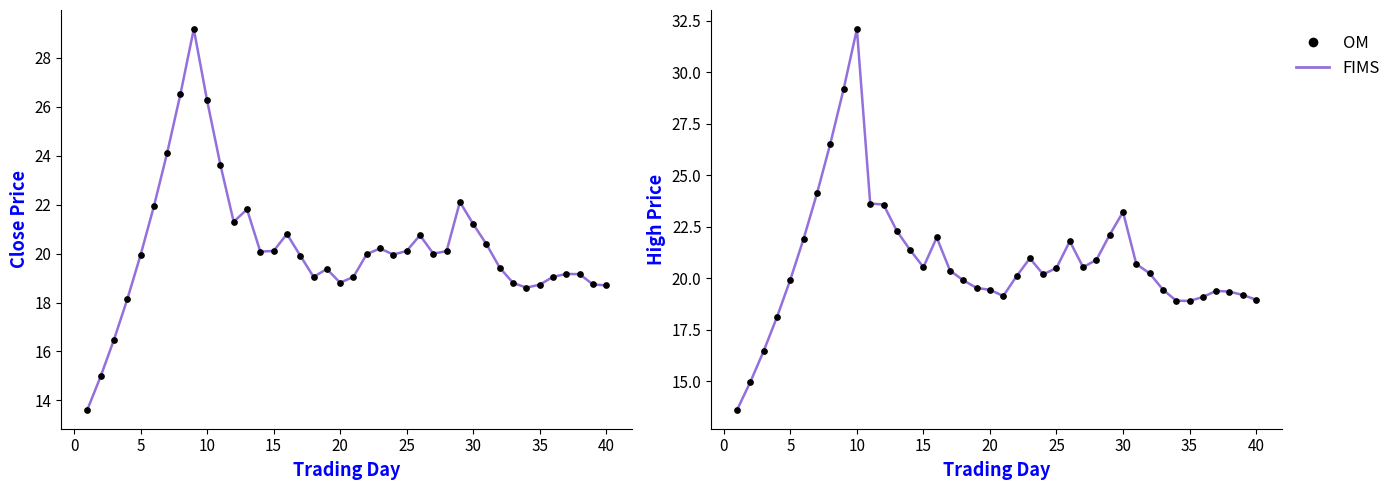

Which series has the largest total across all categories?

FIMS